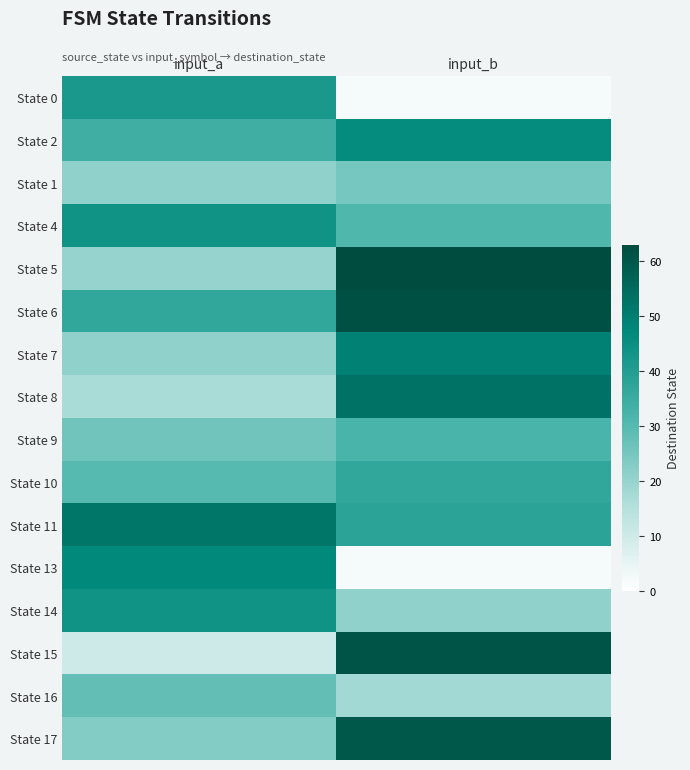

What is the difference between the highest and lowest values at input_b?

61